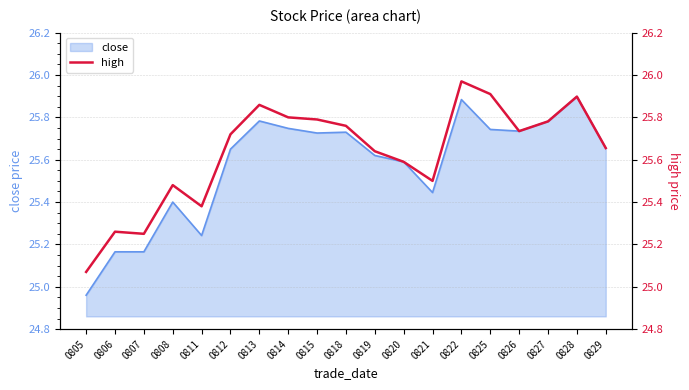

The value of close at 0808 is 25.4. True or false?

True